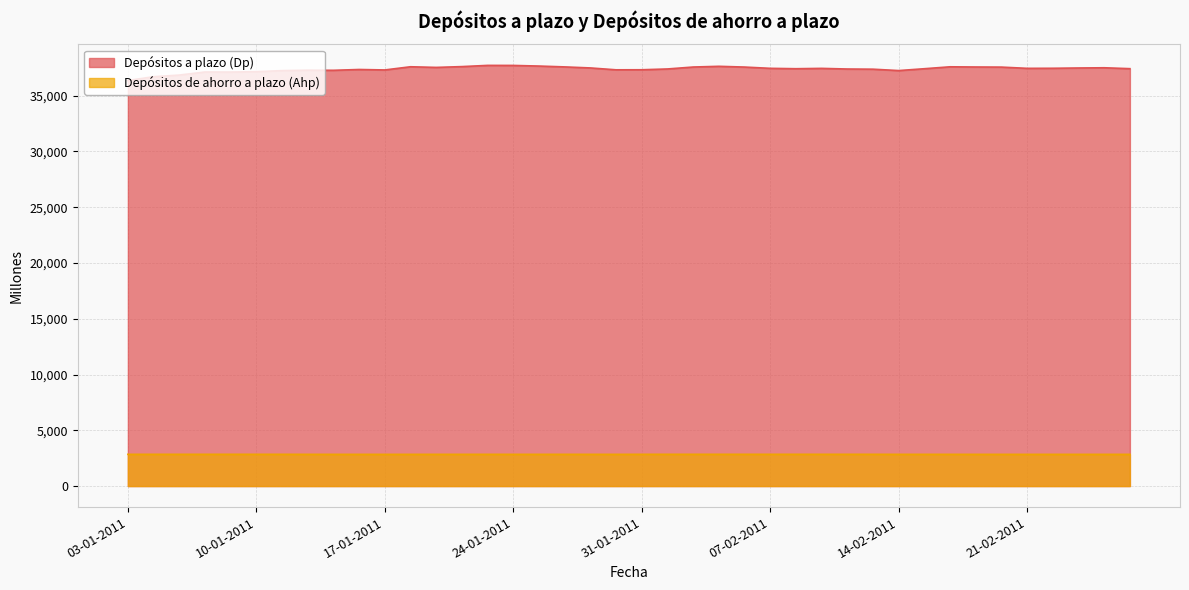

How many data points in Depósitos de ahorro a plazo (Ahp) are above 2843?

19